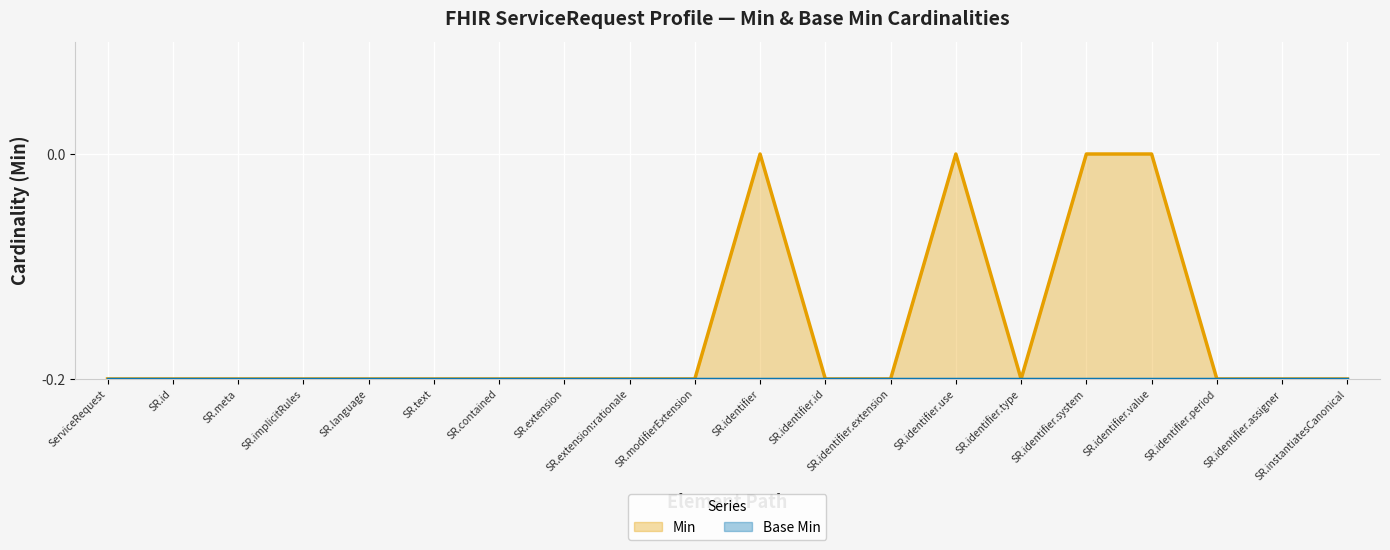

Does the chart display data point markers on the line(s)?

No